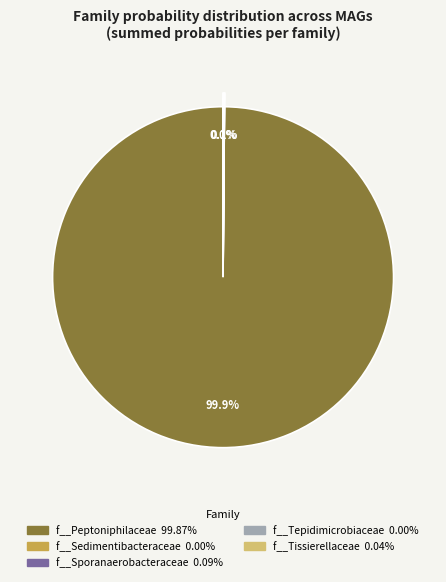

Does any single category account for the majority?

Yes